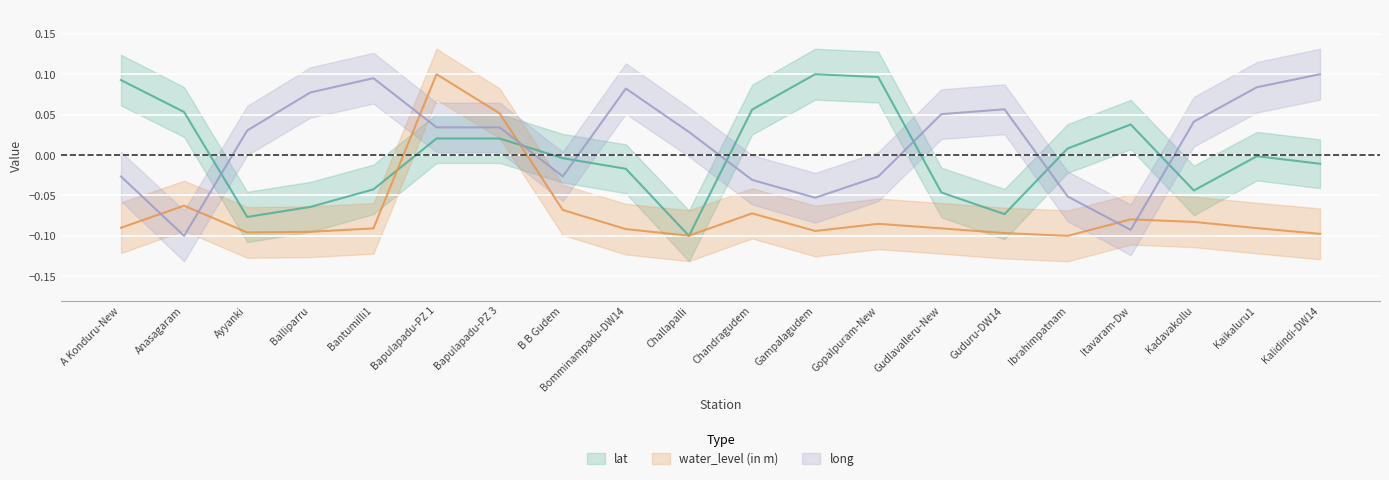

At which label is lat closest to 0?

Kaikaluru1